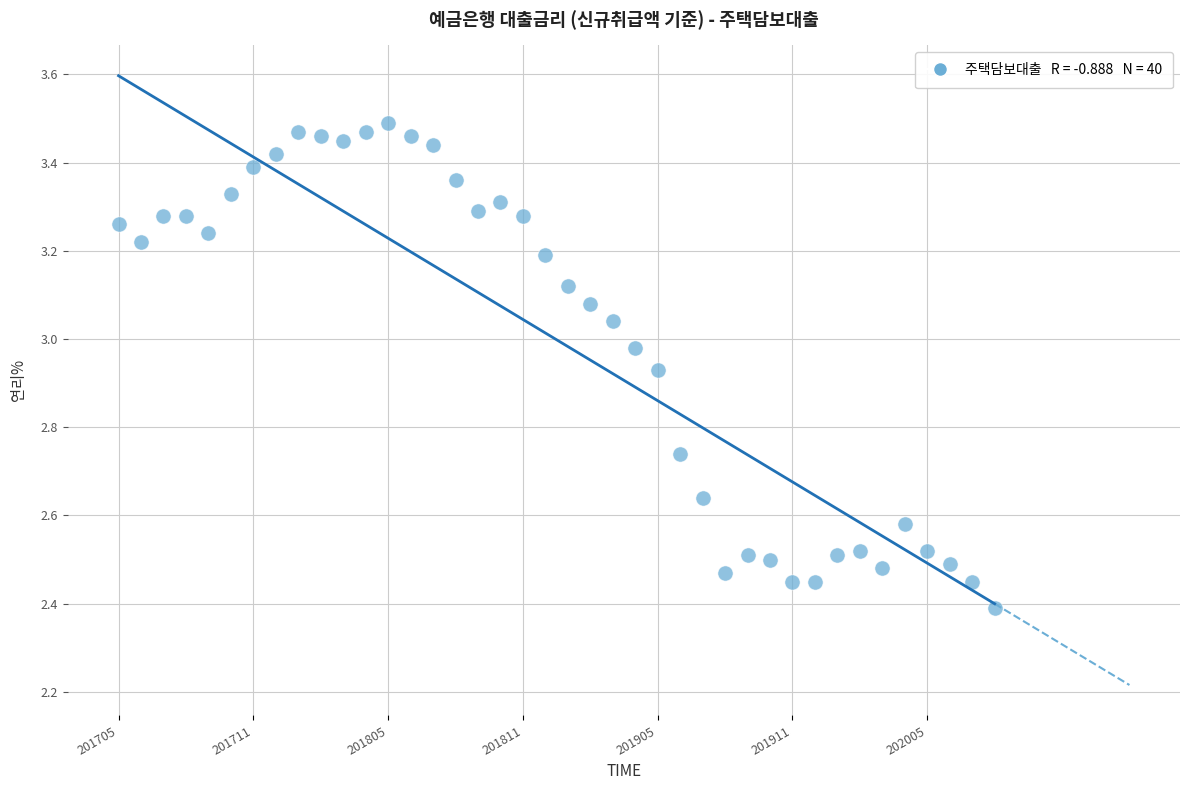

What Y value in the scatter plot is closest to 2?

2.4